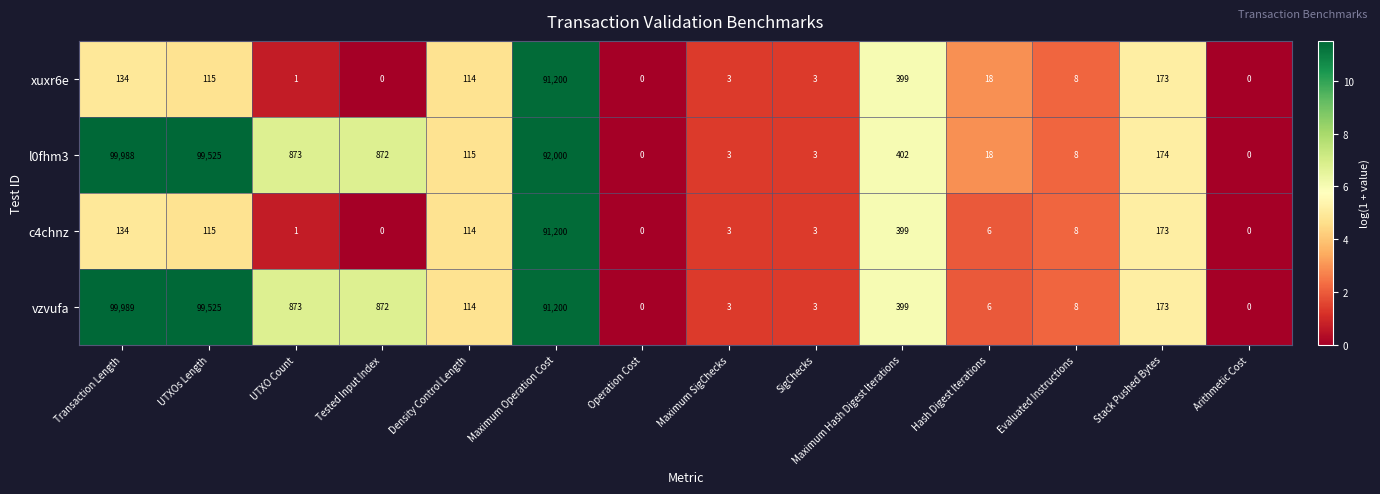

Count the number of categories in the chart.

14